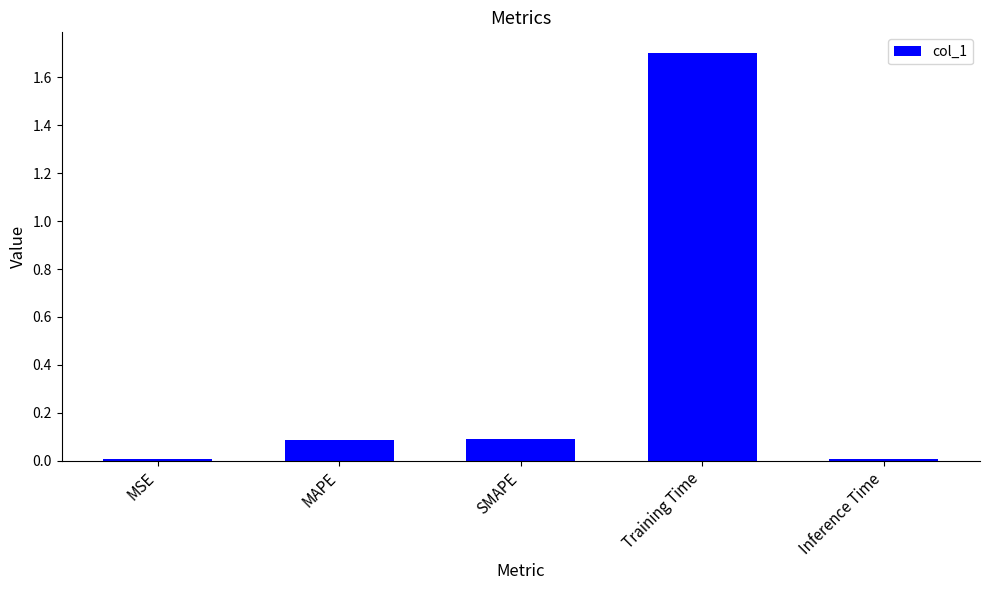

How many data points does each series have?

5